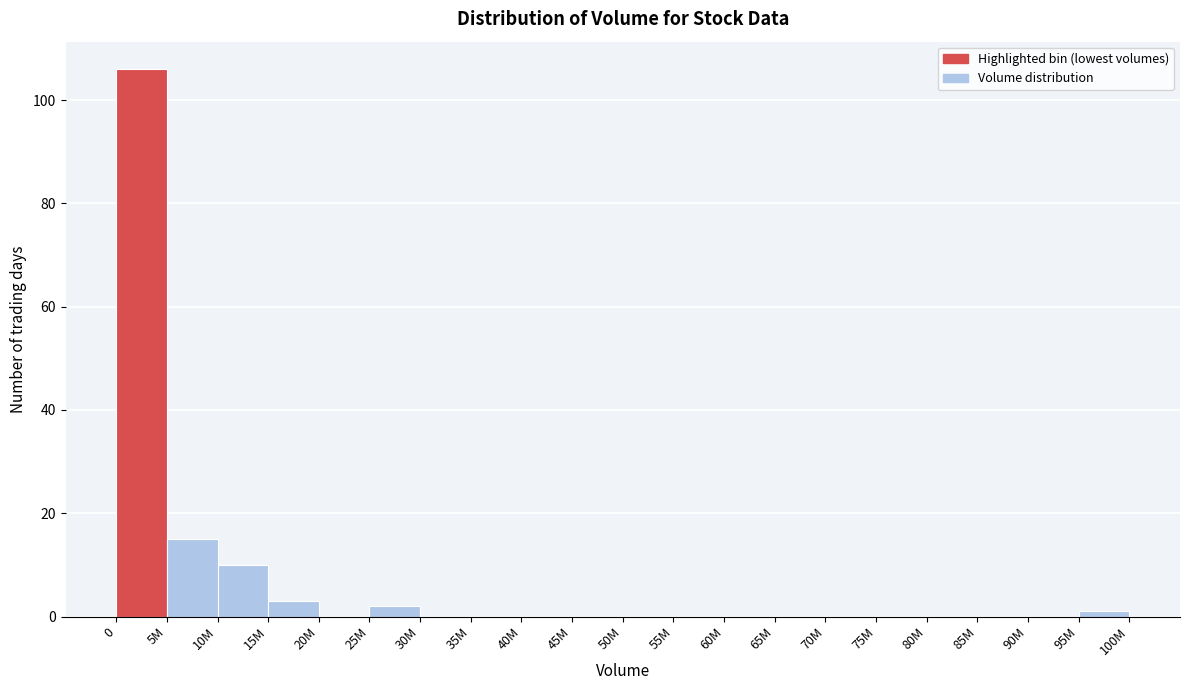

Reading left to right, transcribe all the data shown in this chart.

0=106	5M=15	10M=10	15M=3	20M=0	25M=2	30M=0	35M=0	40M=0	45M=0	50M=0	55M=0	60M=0	65M=0	70M=0	75M=0	80M=0	85M=0	90M=0	95M=1